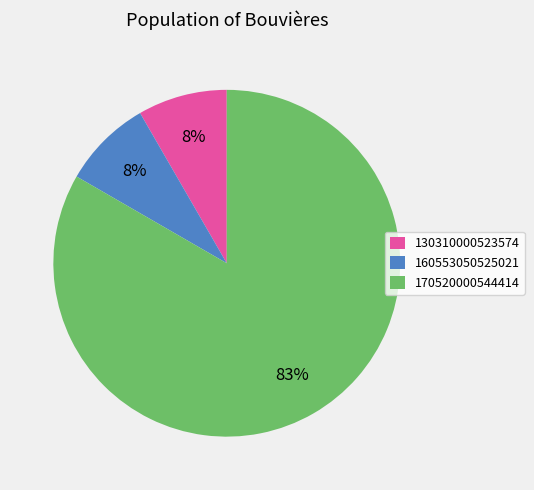

To the nearest percent, what is the combined percentage of 160553050525021 and 170520000544414?

92%